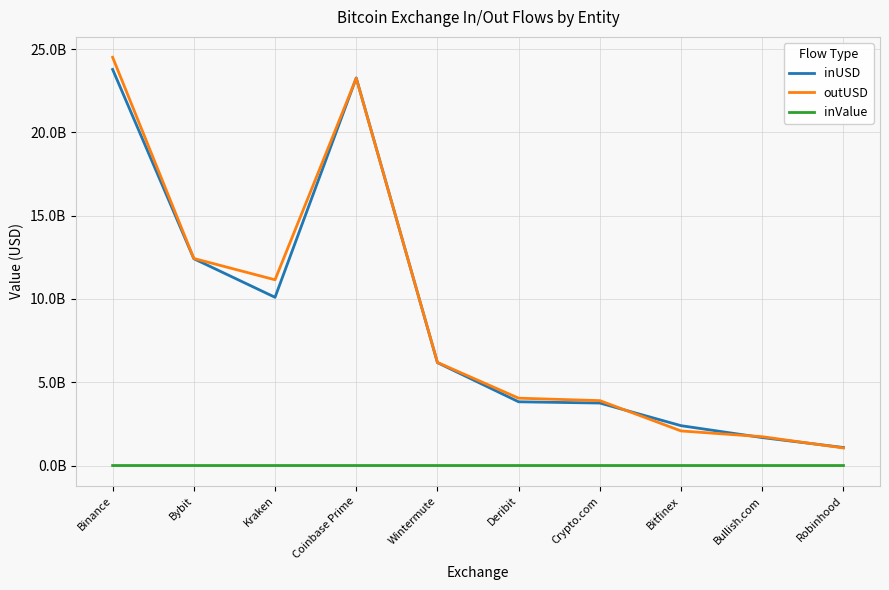

At which label is inValue closest to 106844?

Bybit